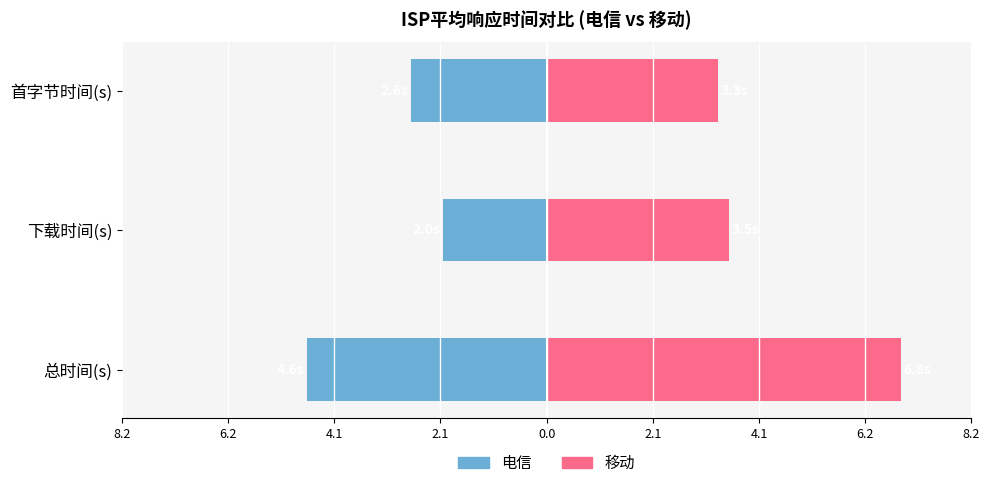

What is the minimum value shown in the chart?

-4.6